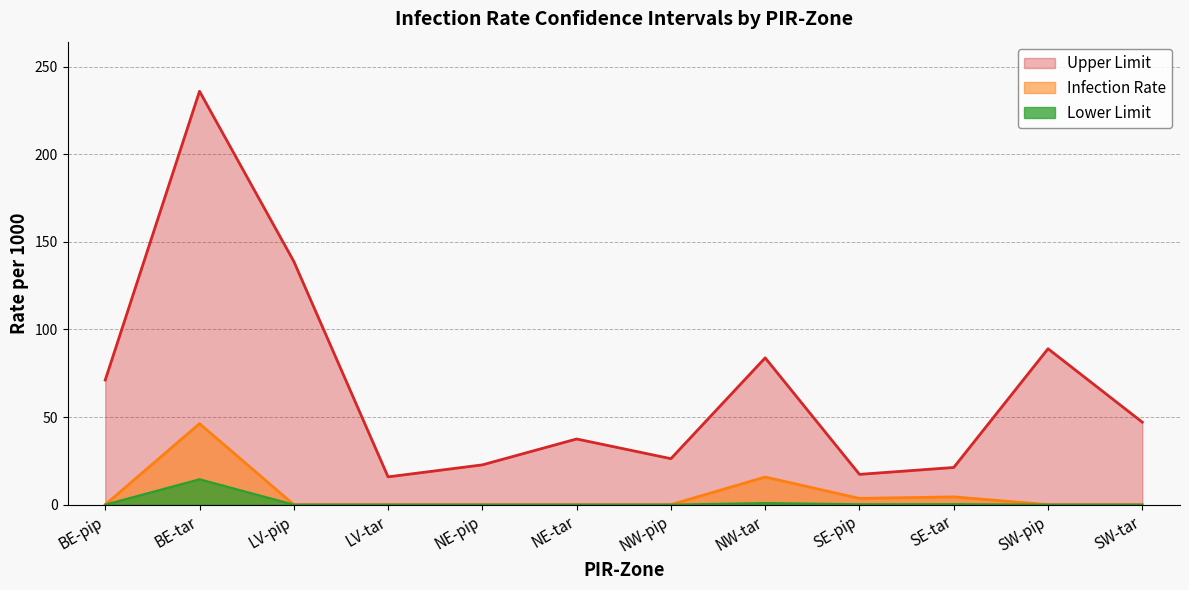

What is the difference between the second highest and minimum values in the Upper Limit series?

123.0